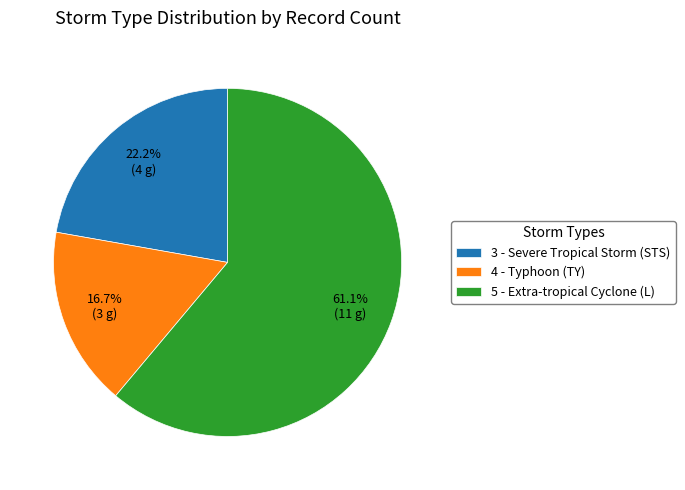

How many segments does this pie chart have?

3